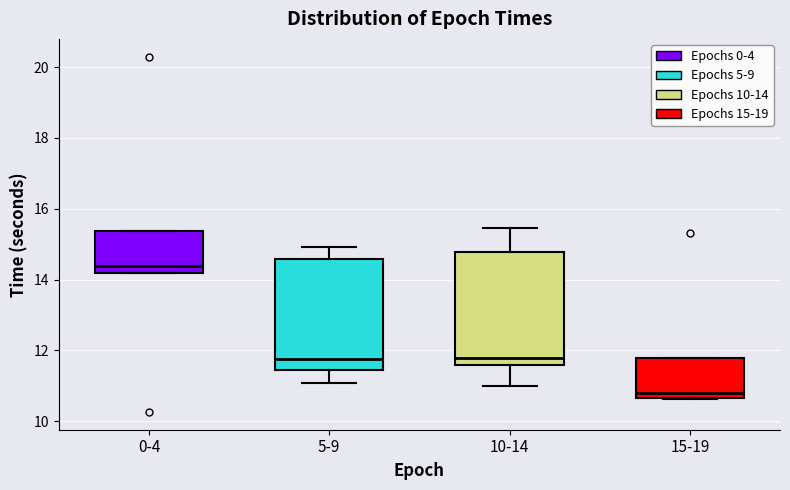

Reading left to right, transcribe this box plot: for each box, give where its median line is, the range the box spans, and where its two whiskers end, as read against the y-axis. The values are not printed on the chart, so give them approximately, as read against the axis.

0-4: median 14.4, box 14.2 to 15.4, whiskers 14.2 to 15.4
5-9: median 11.8, box 11.4 to 14.6, whiskers 11.0 to 15.0
10-14: median 11.8, box 11.6 to 14.8, whiskers 11.0 to 15.4
15-19: median 10.8, box 10.6 to 11.8, whiskers 10.6 to 11.8